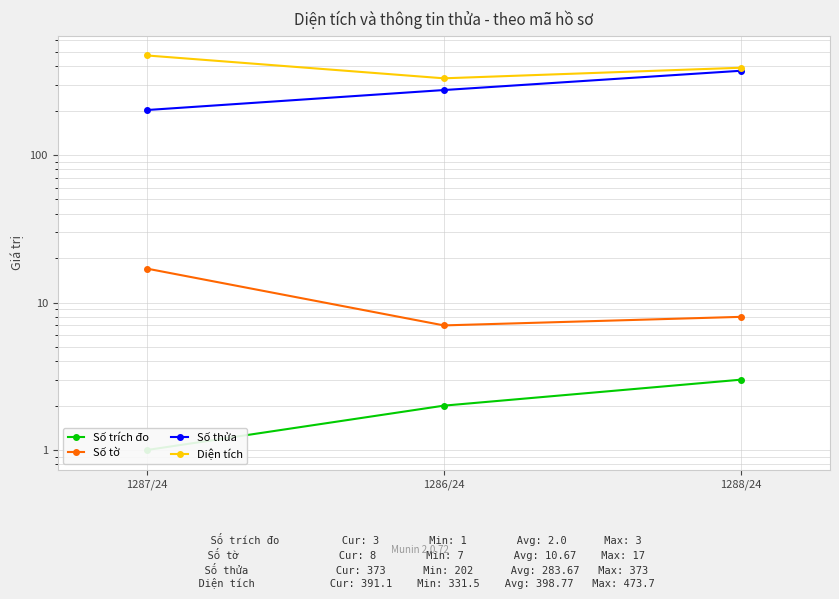

True or false: Số tờ has a value of 2.3 at 1286/24.

False